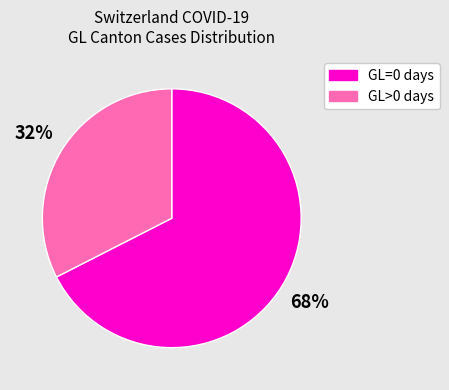

Which has a higher value, GL>0 or GL=0?

GL=0